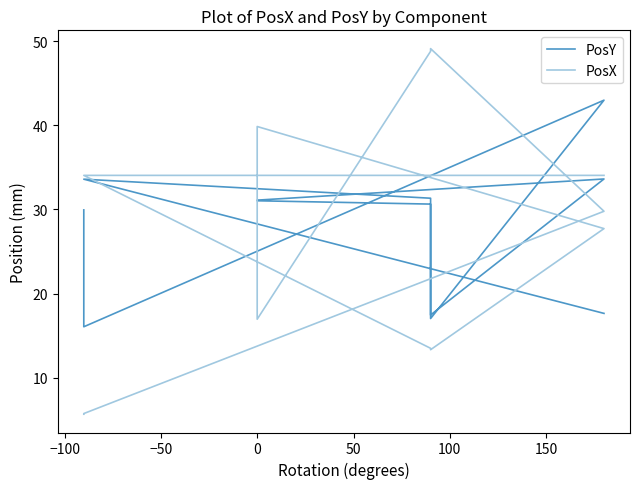

What is the average value of the PosY series?

27.7